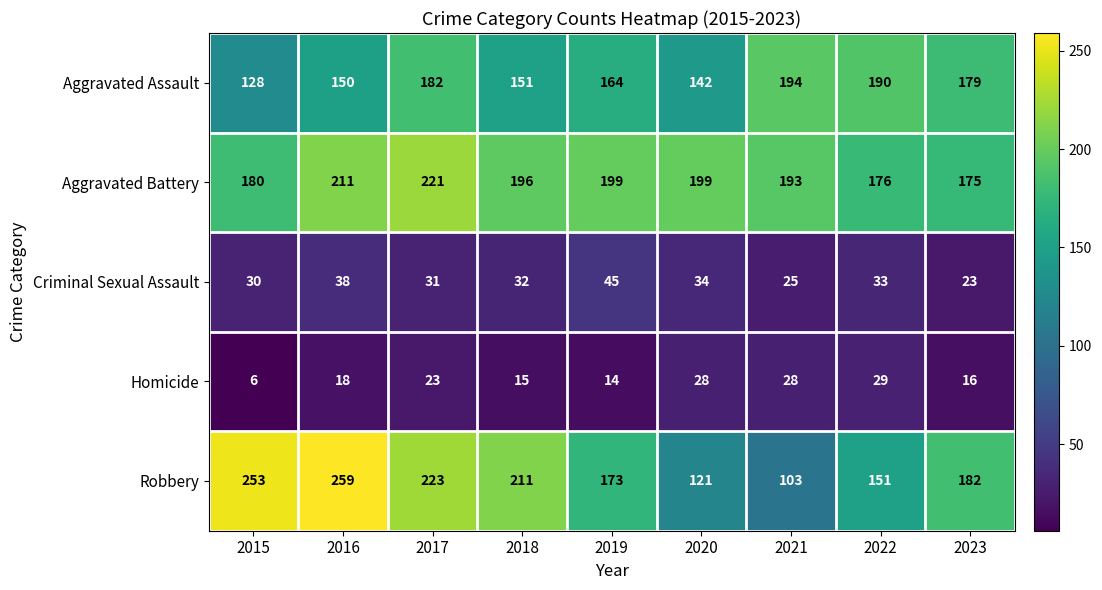

What is the highest value of the Robbery series?

259